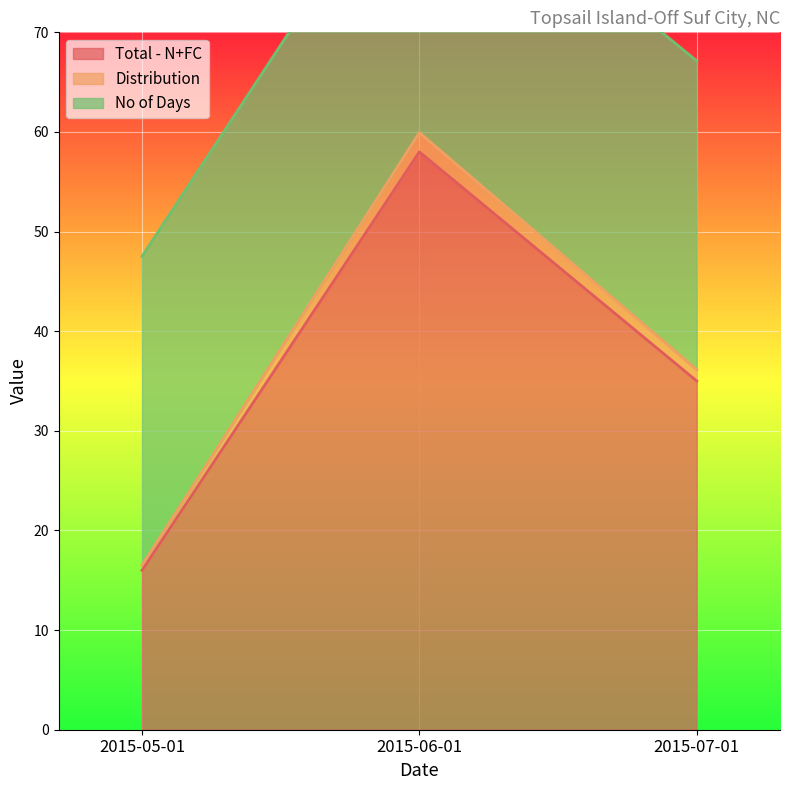

Which category has the lowest value across all series?

2015-05-01